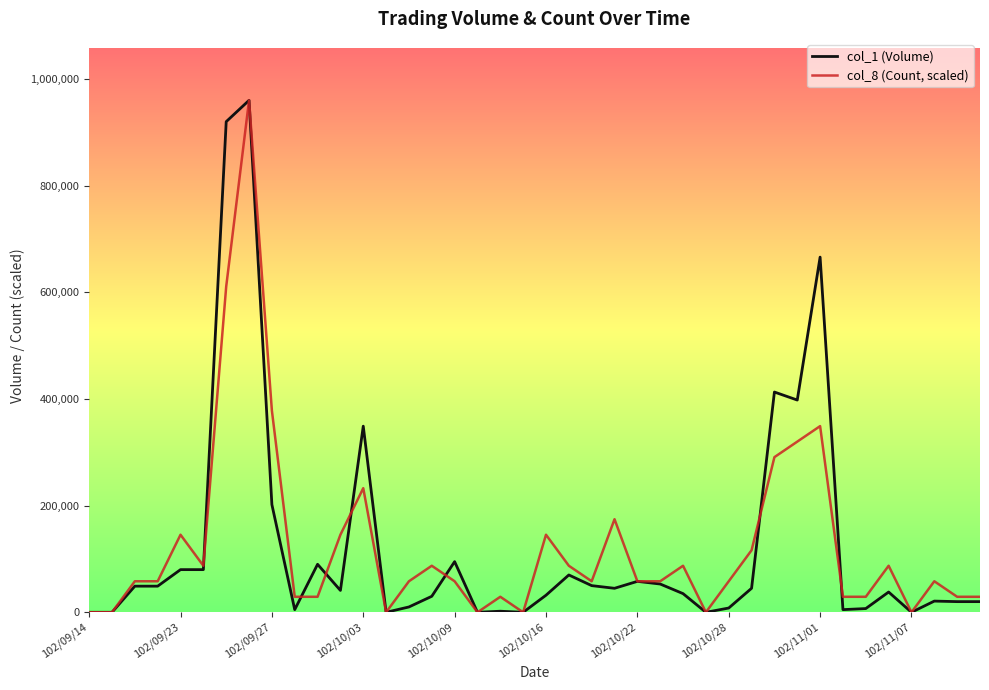

What is the sum of all col_1 (Volume) values?

4946000.0